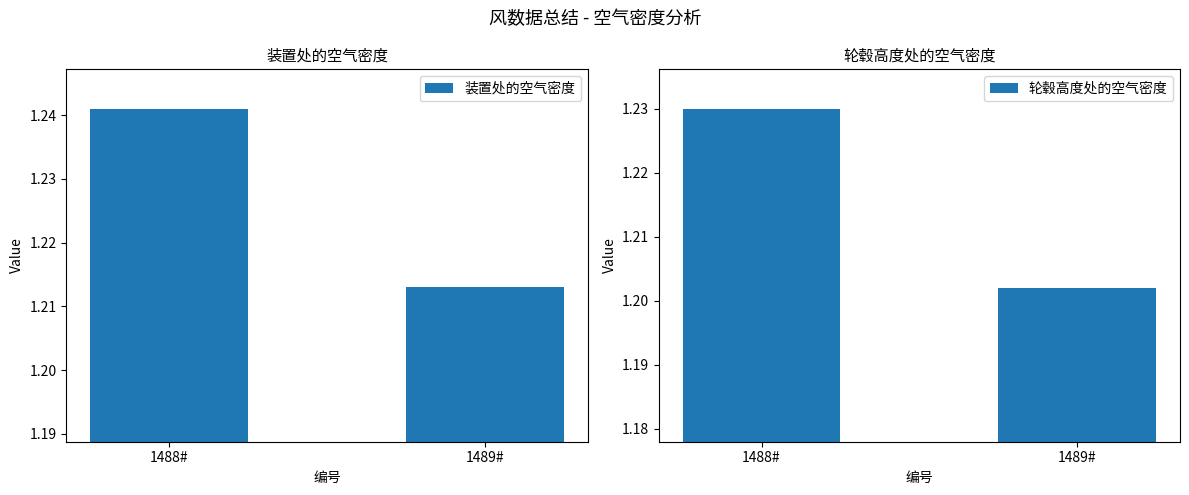

Between 1489# and 1488#, which is larger?

1488#